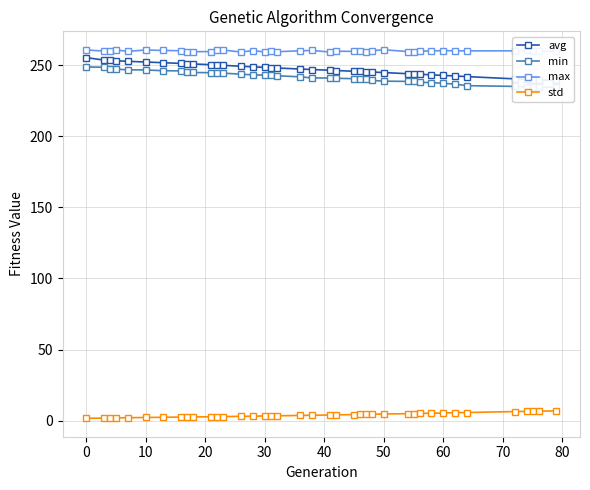

True or false: avg and max intersect in this chart.

False